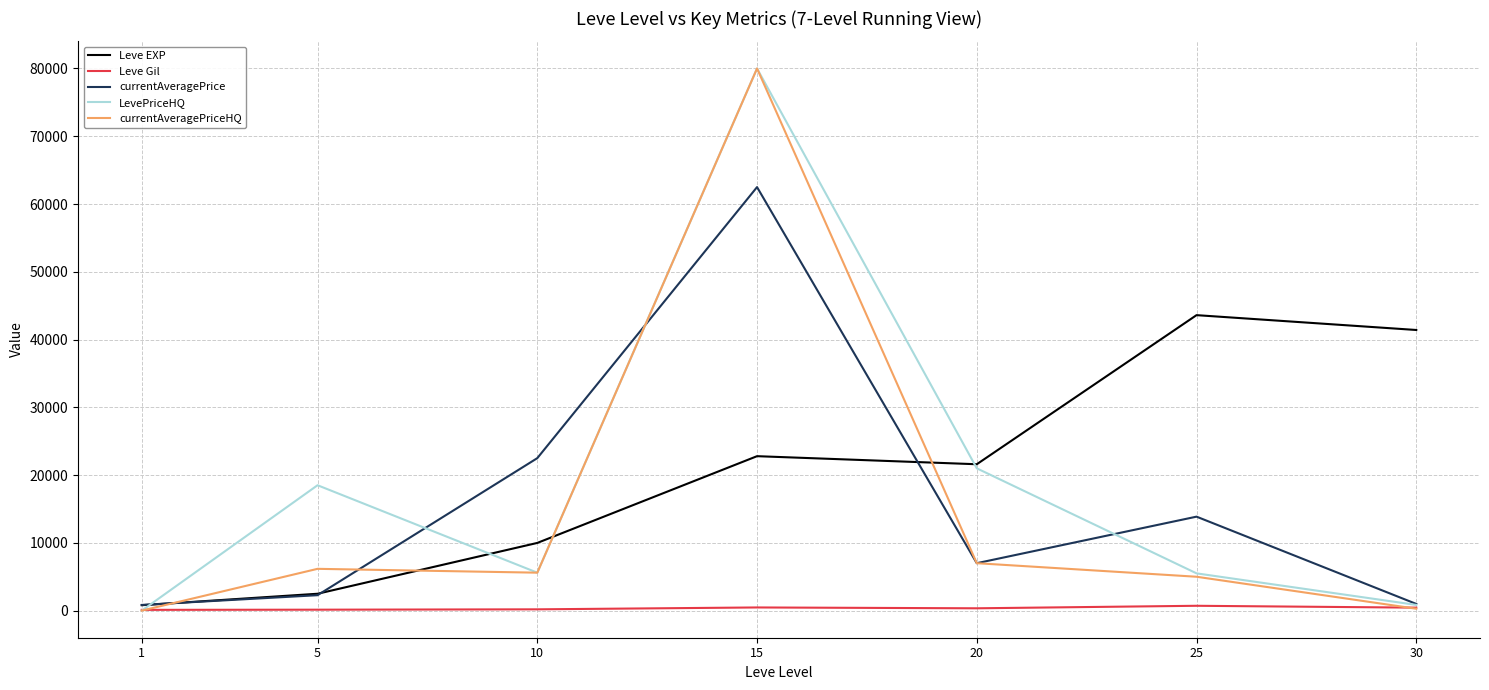

How many lines are shown in the chart?

5